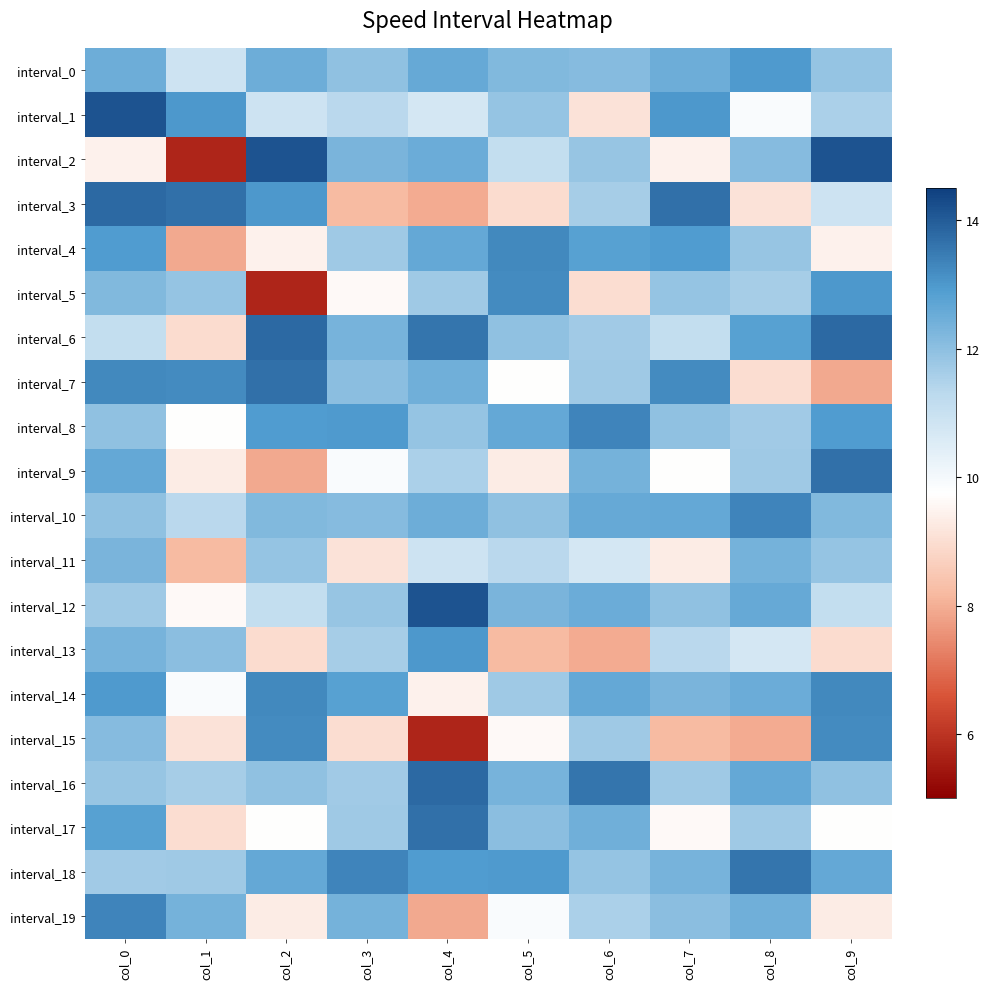

List the series in order of their peak value, highest first.

interval_1, interval_2, interval_12, interval_3, interval_6, interval_16, interval_7, interval_9, interval_17, interval_18, interval_8, interval_10, interval_19, interval_4, interval_14, interval_5, interval_15, interval_13, interval_0, interval_11